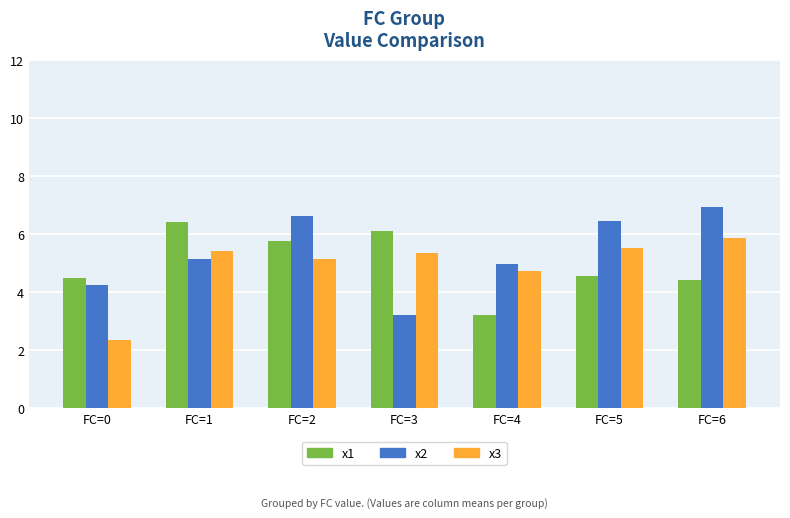

Does the chart contain stacked bars?

No